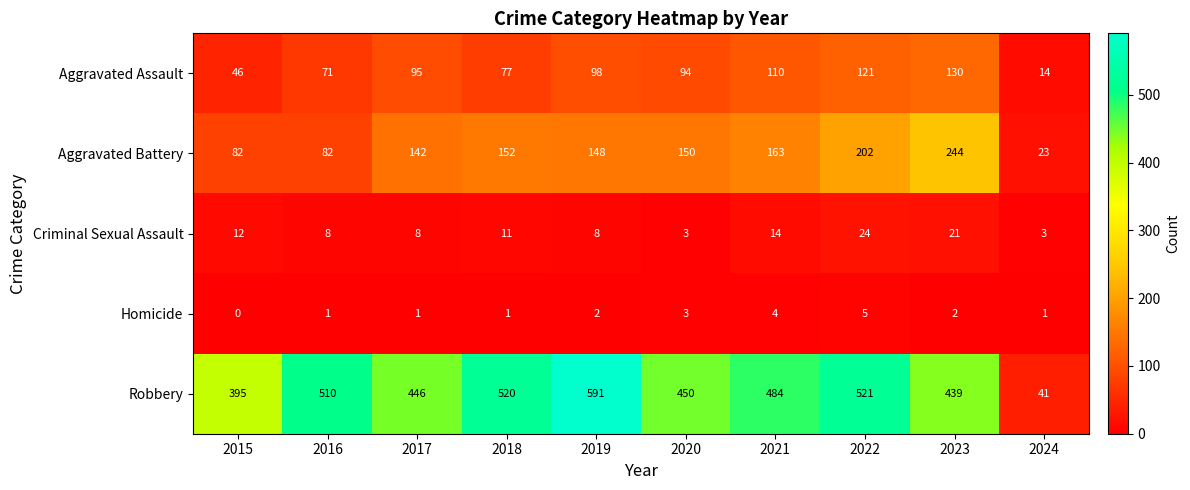

How many distinct data groups are displayed?

5